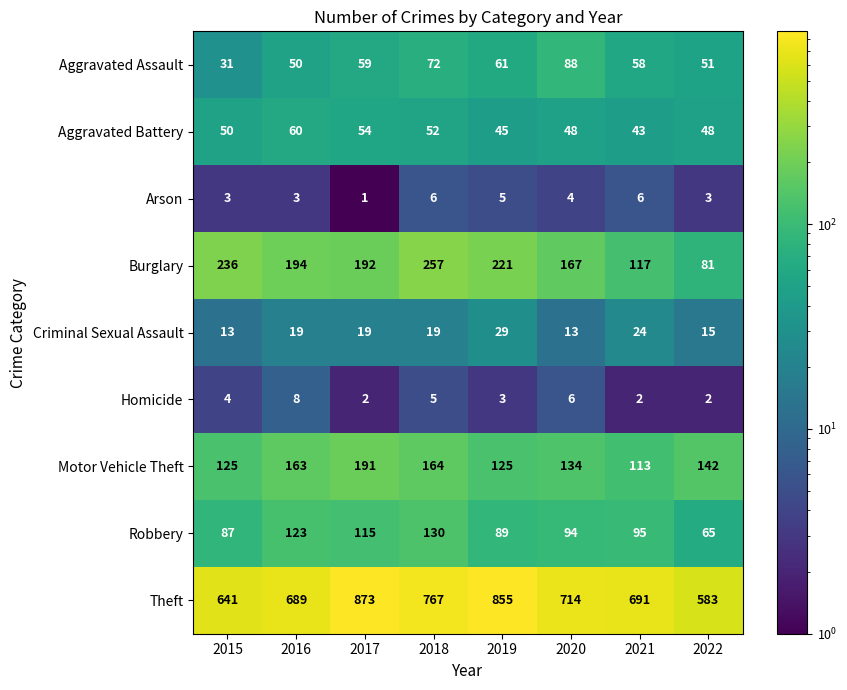

Which category has the highest value across all series?

2017